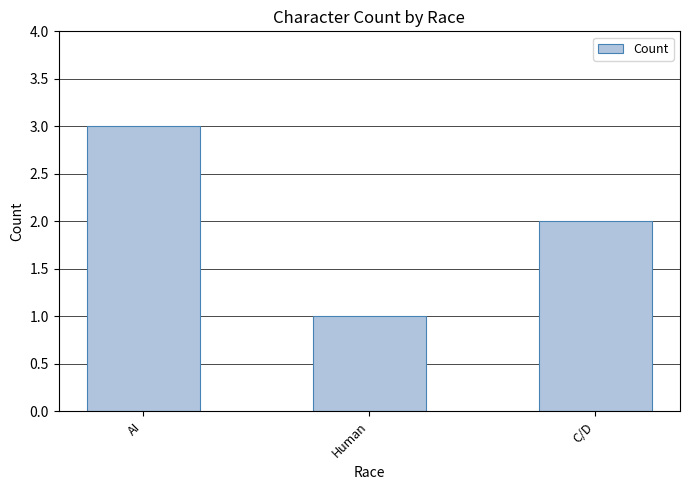

What is the greatest value displayed?

3